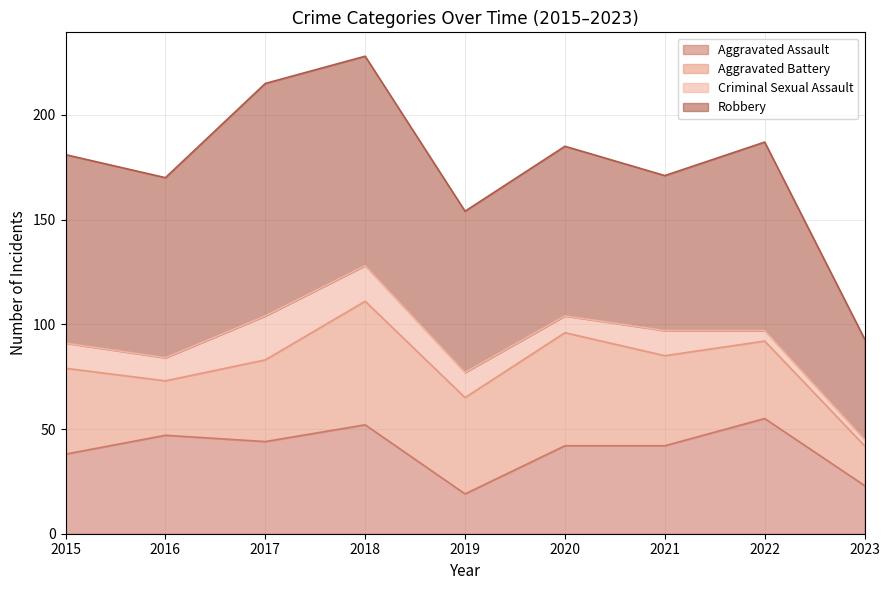

What is the difference between the second highest and second lowest values in the Aggravated Battery series?

28